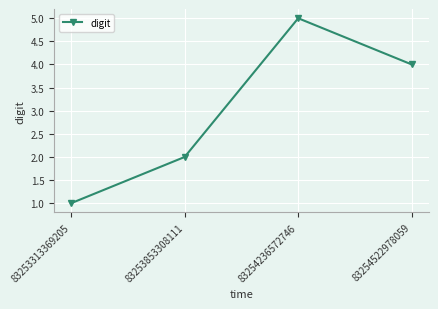

Rank the categories by value from lowest to highest.

83253313369205, 83253853308111, 83254522978059, 83254236572746